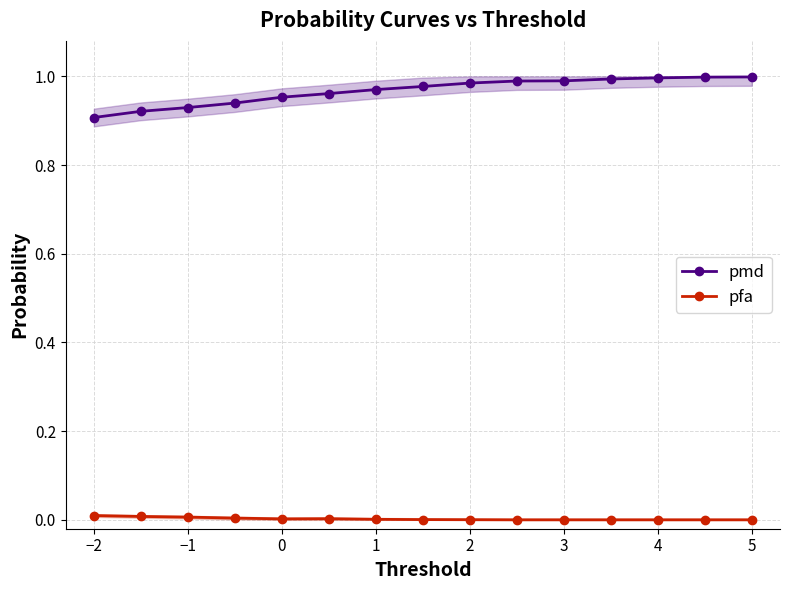

Is it true that pfa equals 0.0 at 5?

True